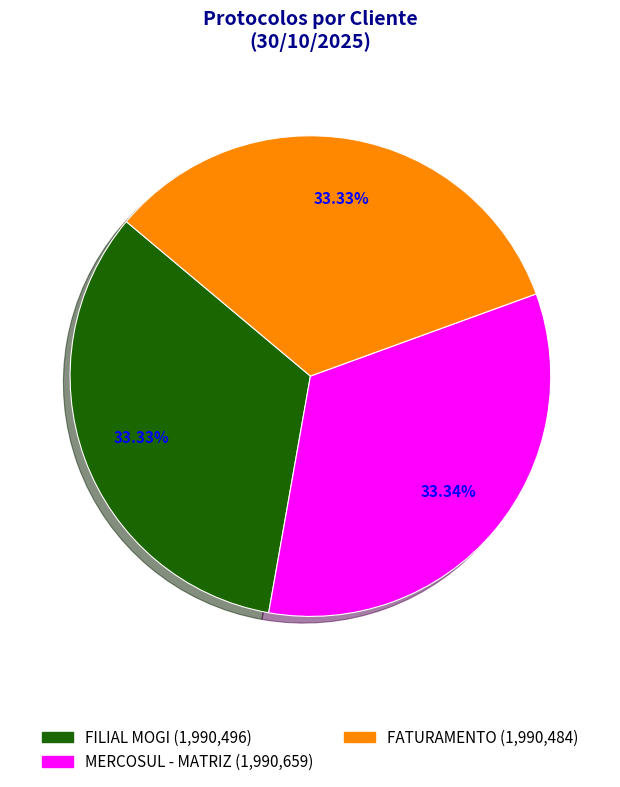

What percentage do FATURAMENTO and FILIAL MOGI together represent?

66.7%